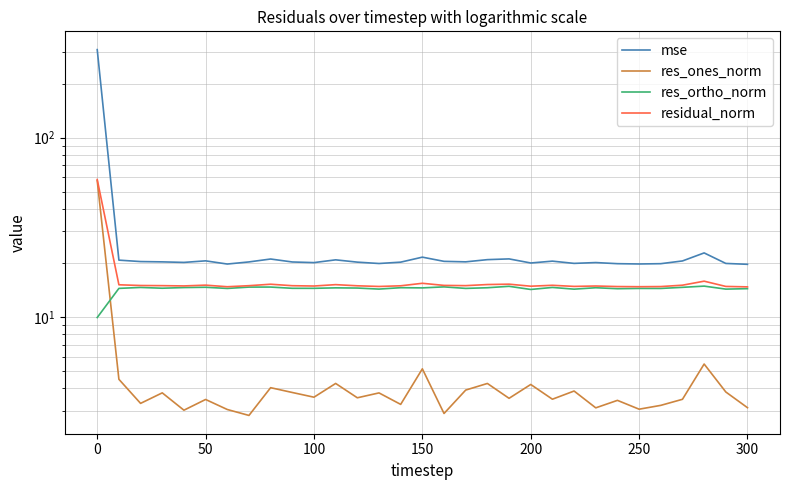

In residual_norm, how many points are higher than both neighbors (excluding endpoints)?

8